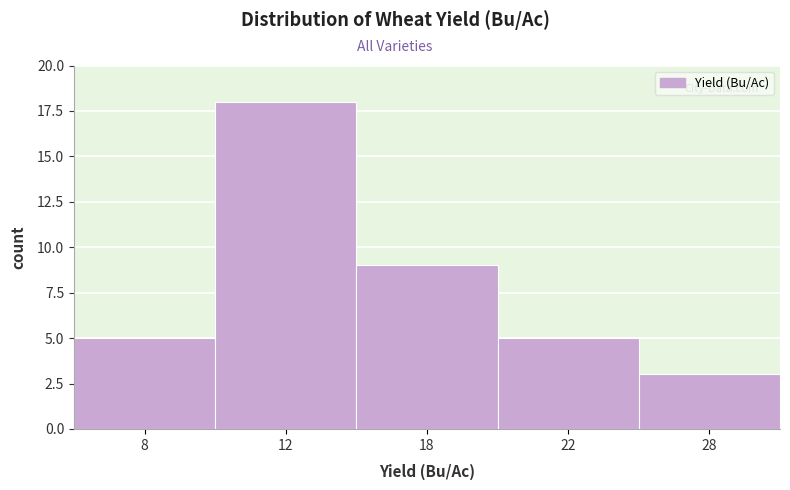

Reading left to right, extract all data points from this chart.

8=5	12=18	18=9	22=5	28=3